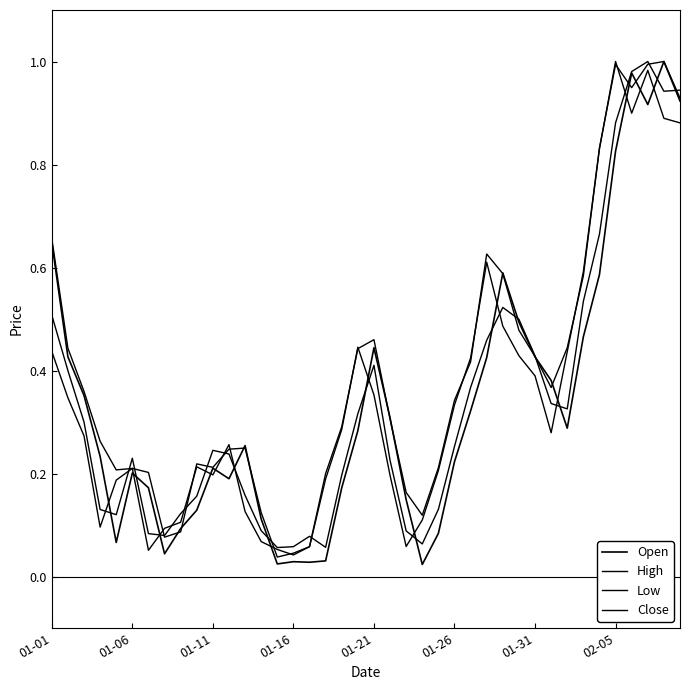

Which series ends up on top after the final intersection of Open and Low?

Low